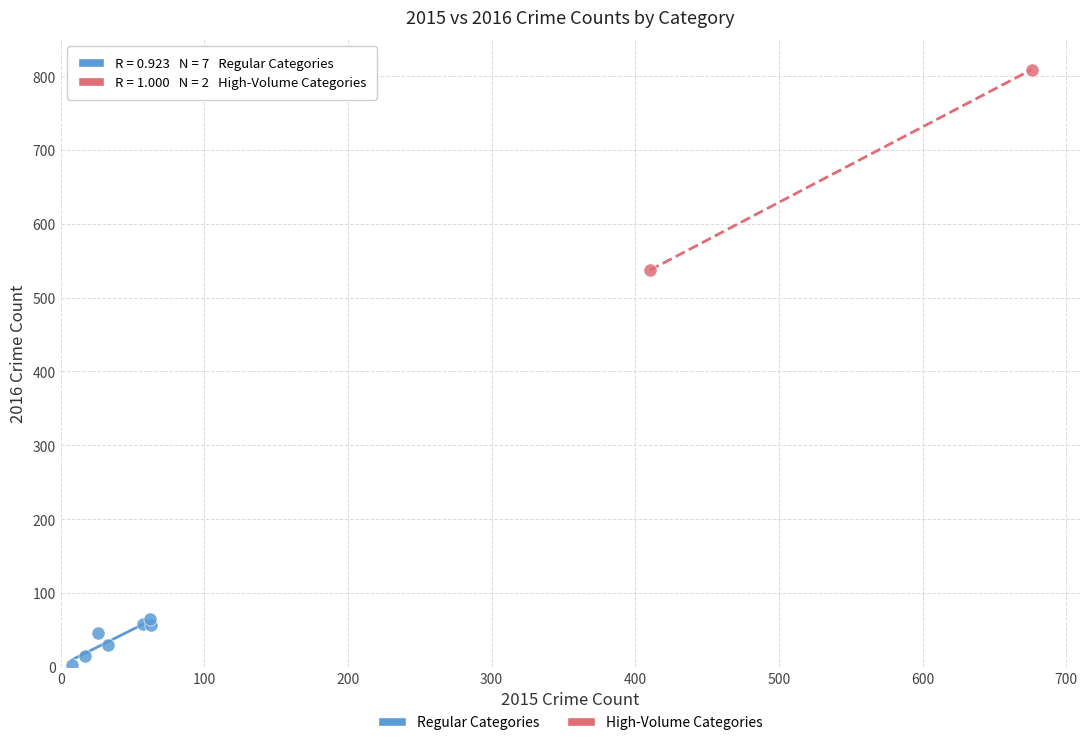

What are all the series names shown in the legend?

Regular Categories, High-Volume Categories